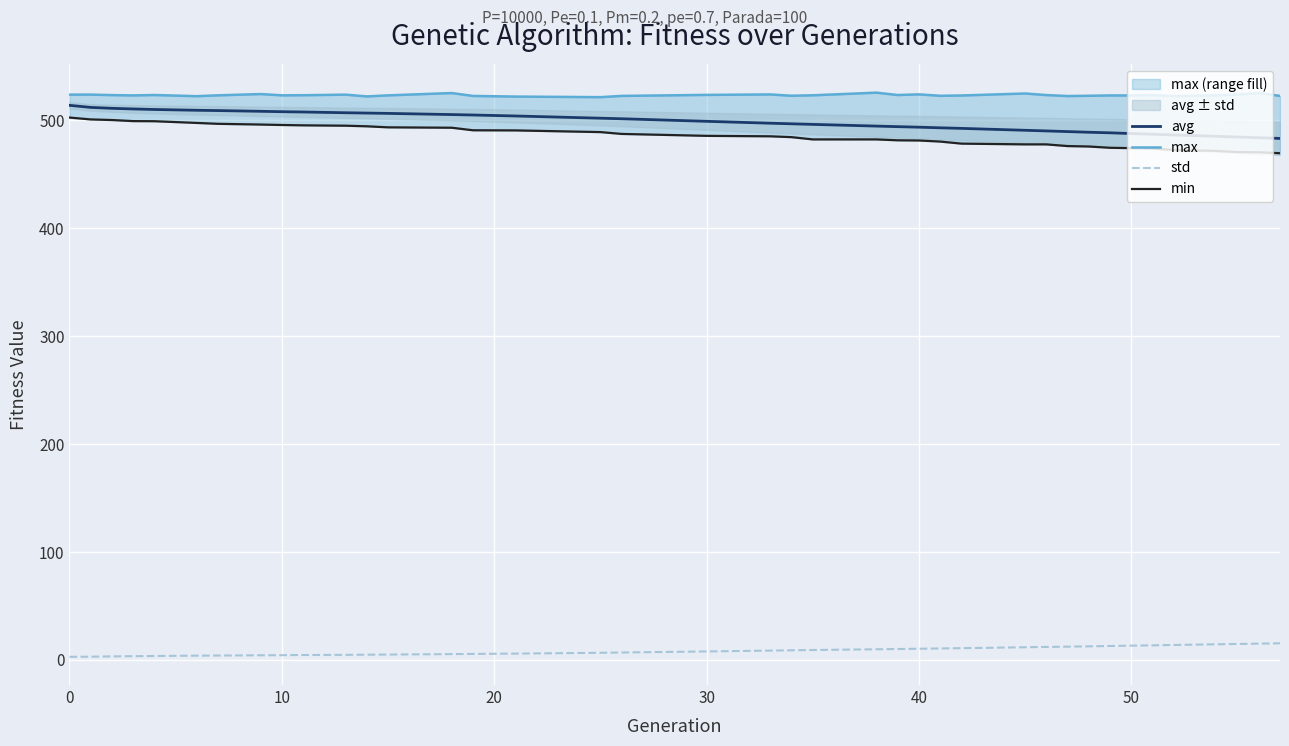

How many distinct data groups are displayed?

4